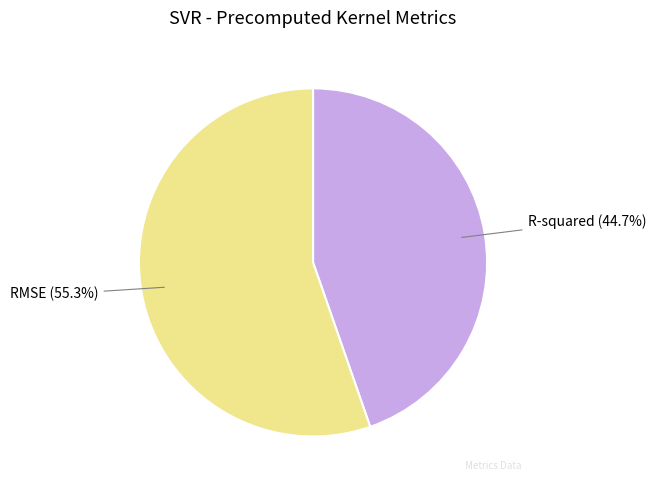

To the nearest percent, what is the difference between the largest and smallest slice percentages?

11%